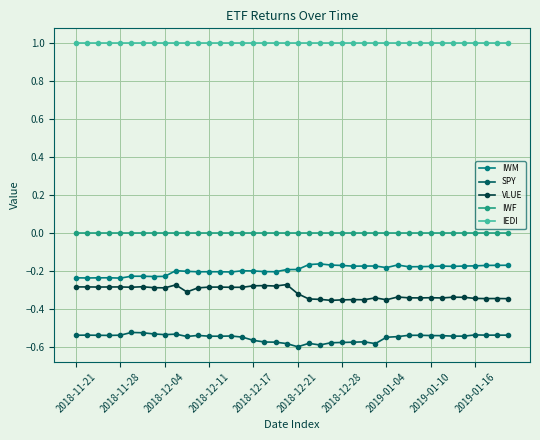

What is the maximum value for IEDI?

1.0